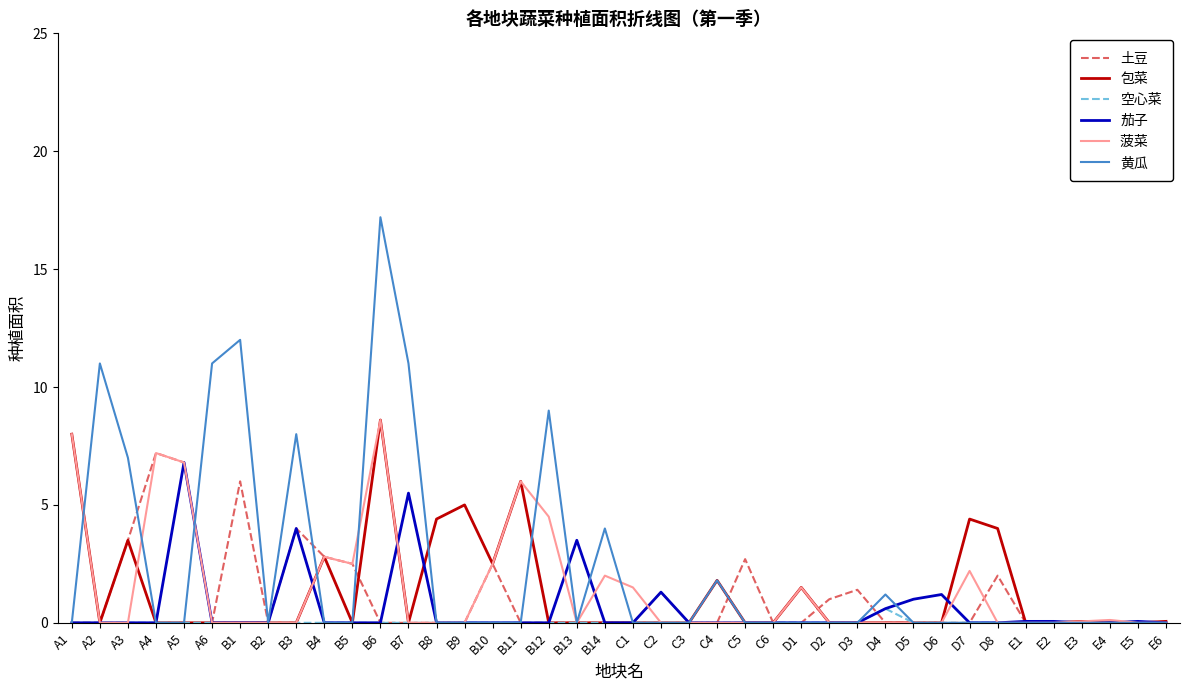

Which label corresponds to the largest value in the chart?

B6